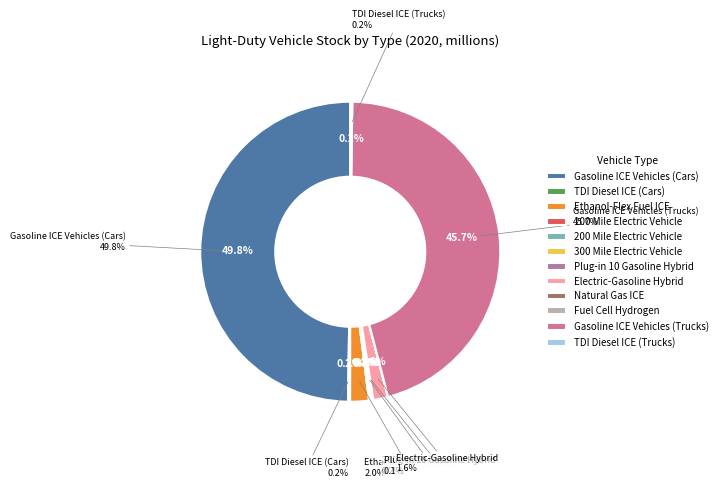

Is the sum of Natural Gas ICE and TDI Diesel ICE (Cars) greater than half?

No